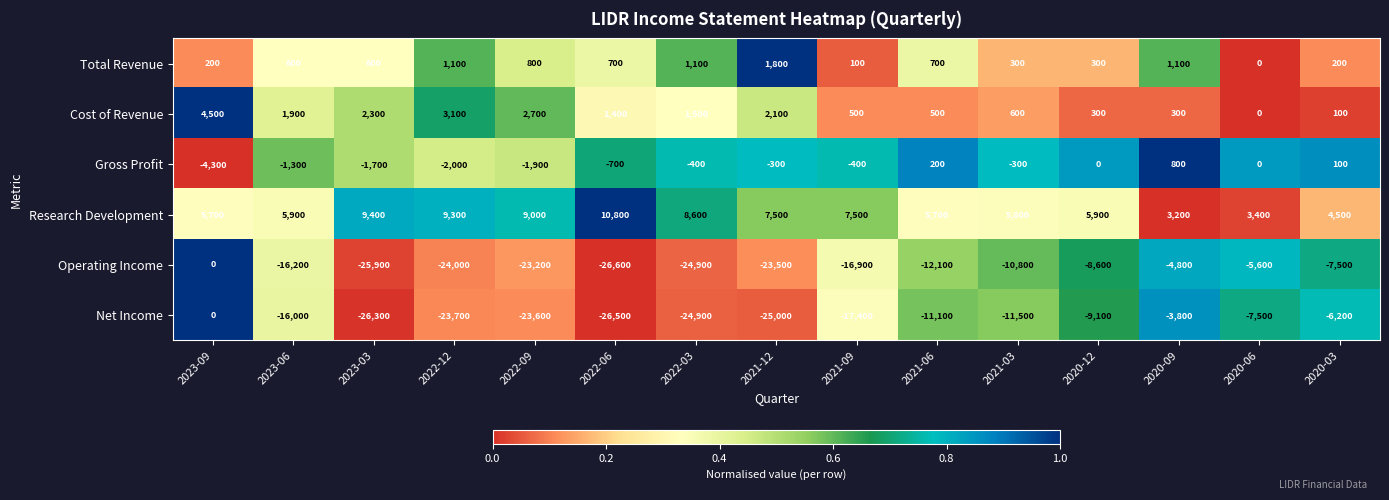

At which category does the chart reach its minimum across all series?

2022-06